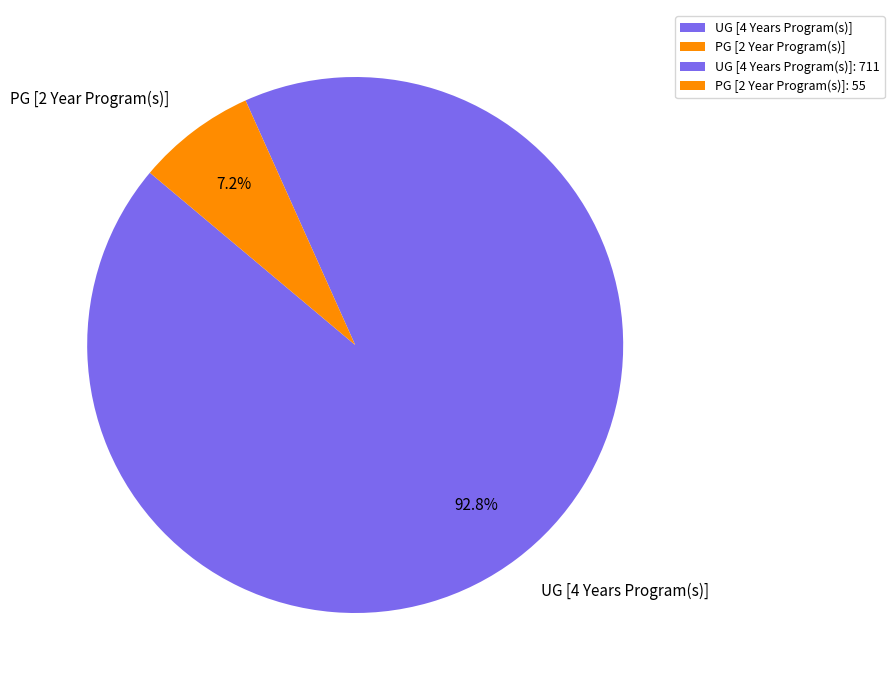

To the nearest percent, what is the difference between the UG [4 Years Program(s)] and PG [2 Year Program(s)] slice percentages?

86%